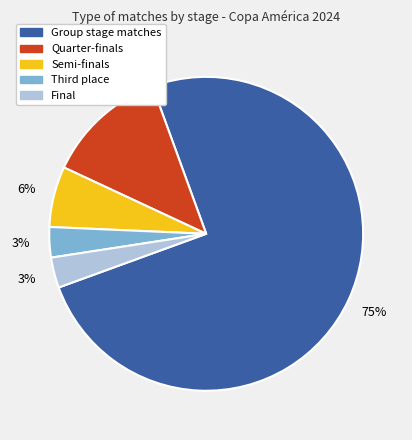

Is there a majority slice in this chart?

Yes